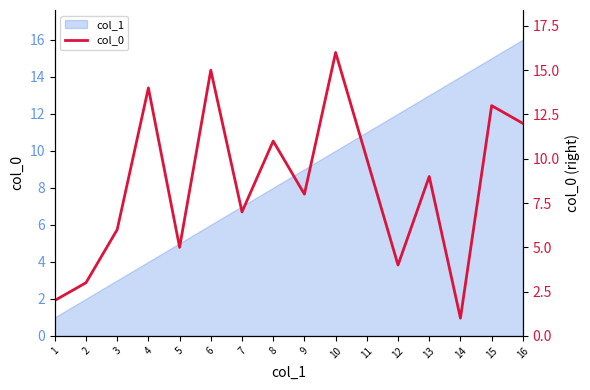

Does the chart have visible grid lines?

No